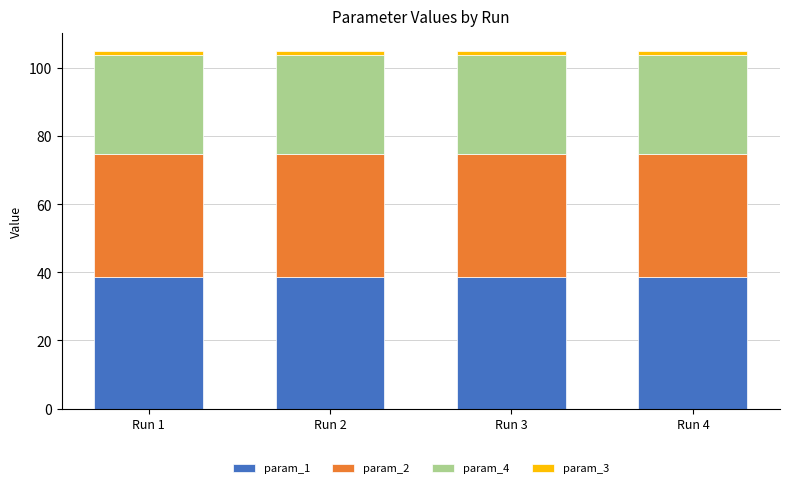

What is the sum of all param_1 values?

154.2